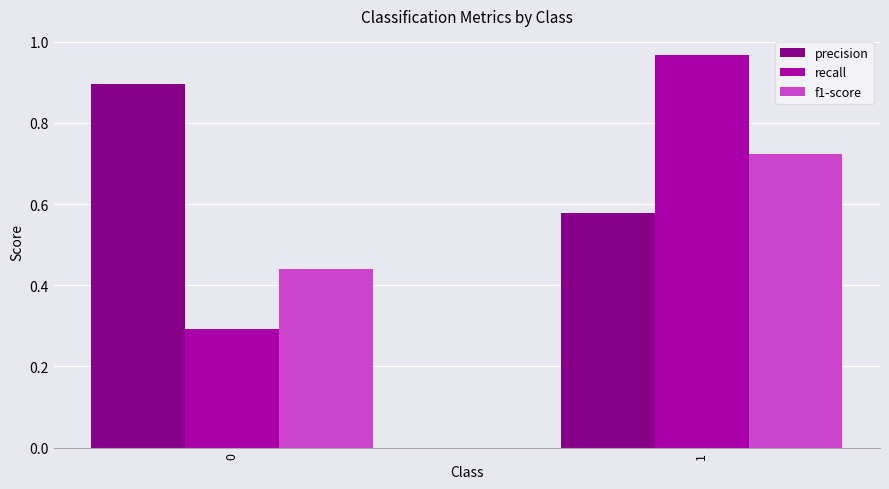

What is the sum of the recall values at 0 and 1?

1.3